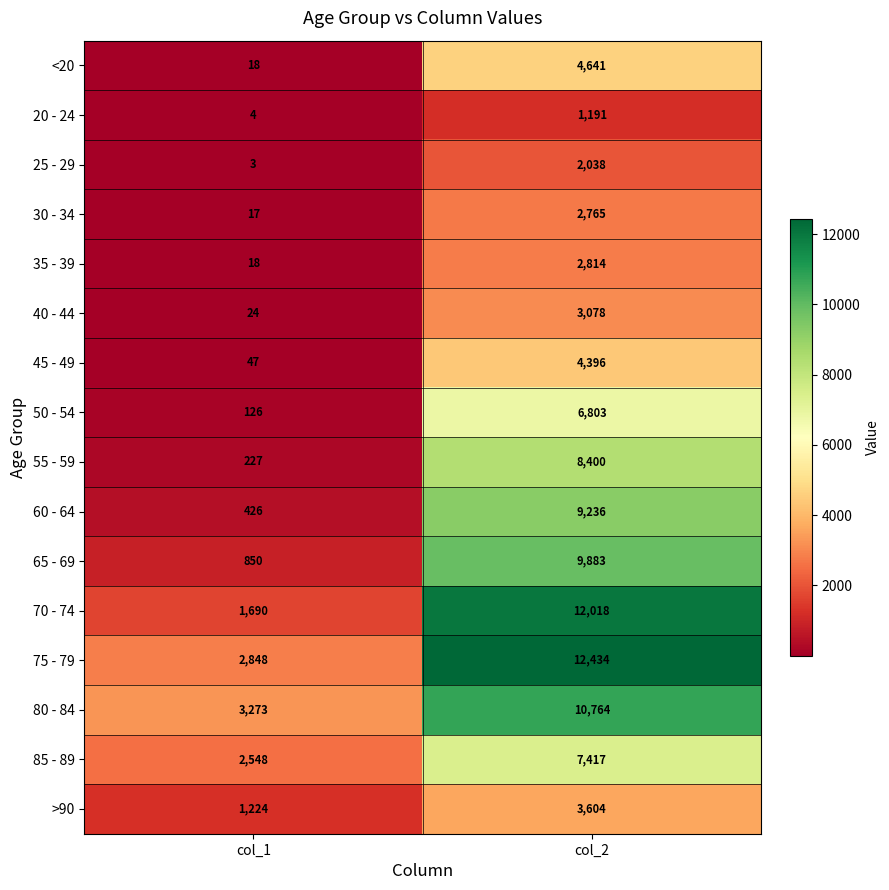

What is the sum of all 55 - 59 values?

8627